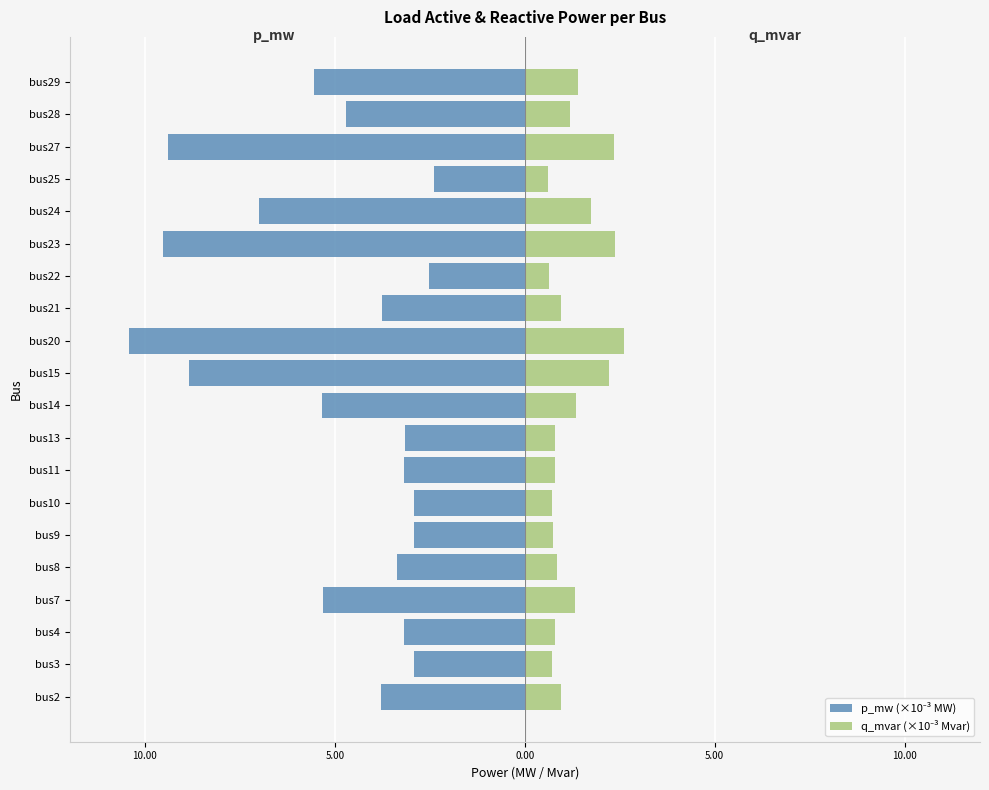

The value of q_mvar (×10⁻³ Mvar) at bus7 is 0.3. True or false?

False